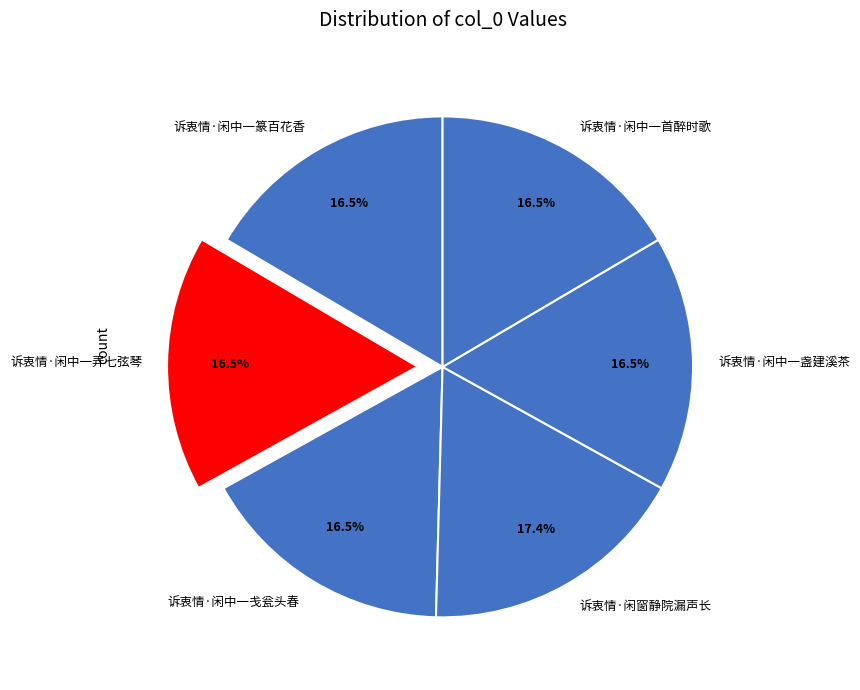

What is the largest slice in the pie chart?

诉衷情·闲窗静院漏声长